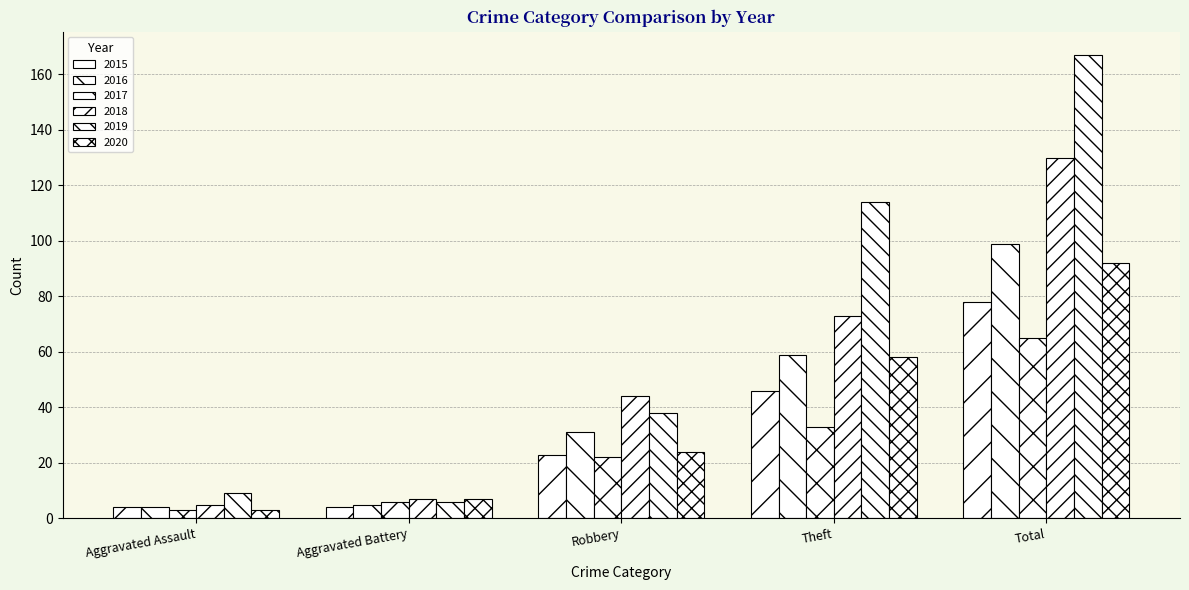

The value of 2019 at Aggravated Battery is 6. True or false?

True